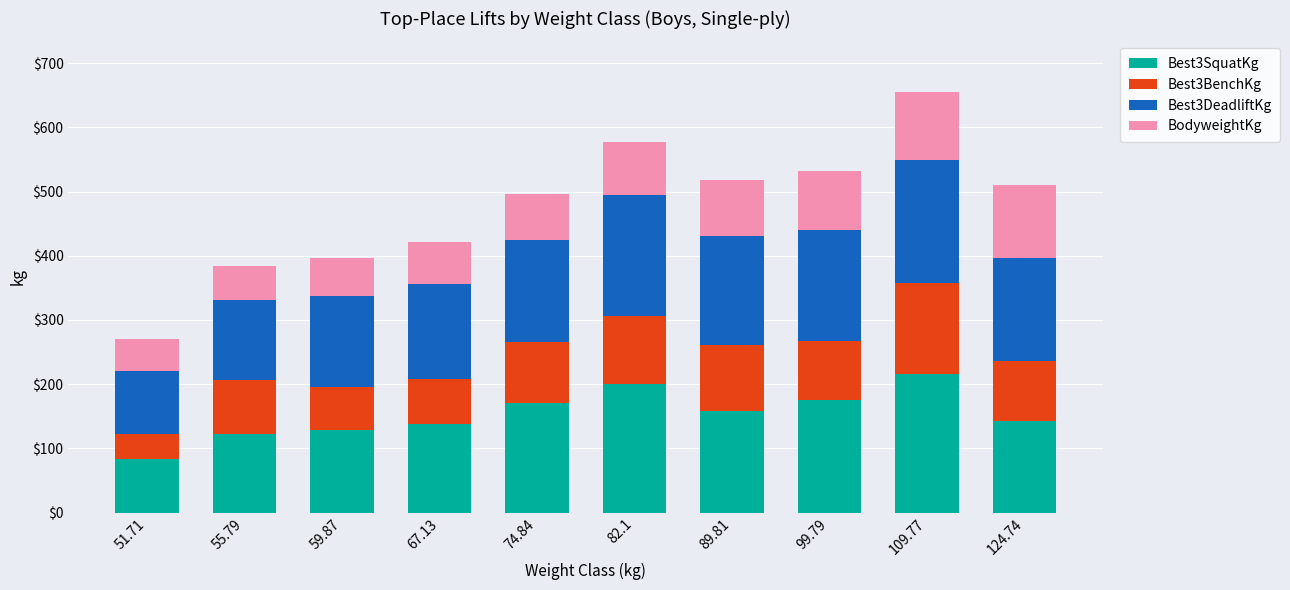

What is the maximum value for Best3SquatKg?

215.5